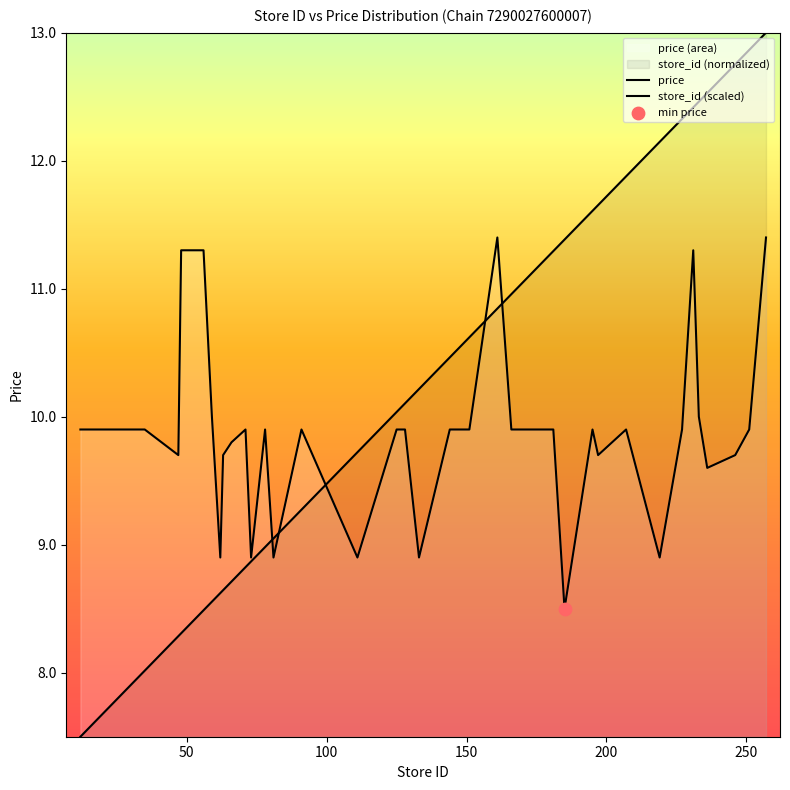

Which series contains the highest Y value?

store_id (scaled)